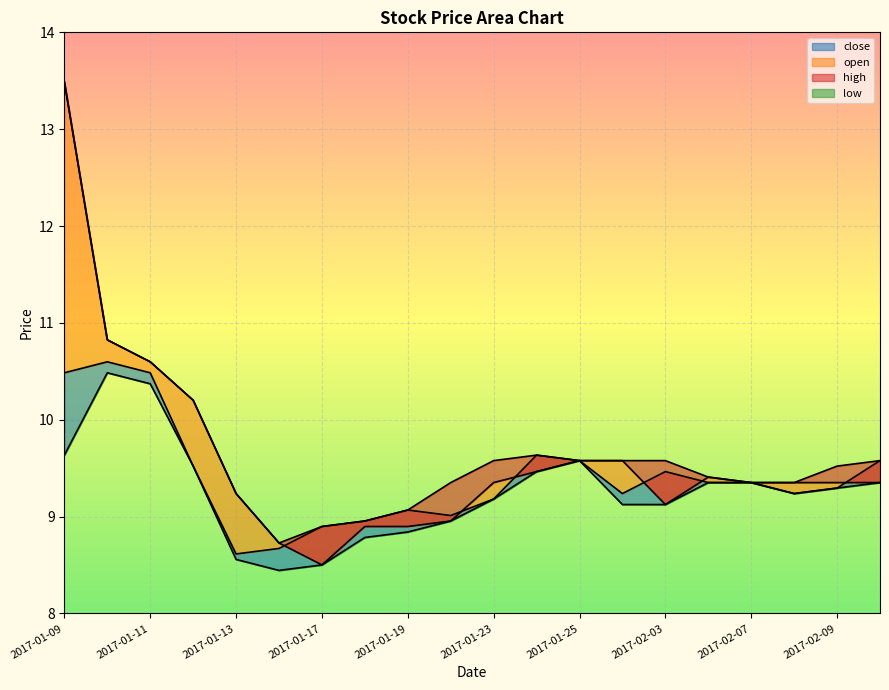

The open series shows 9.5 at 2017-01-24. True or false?

True